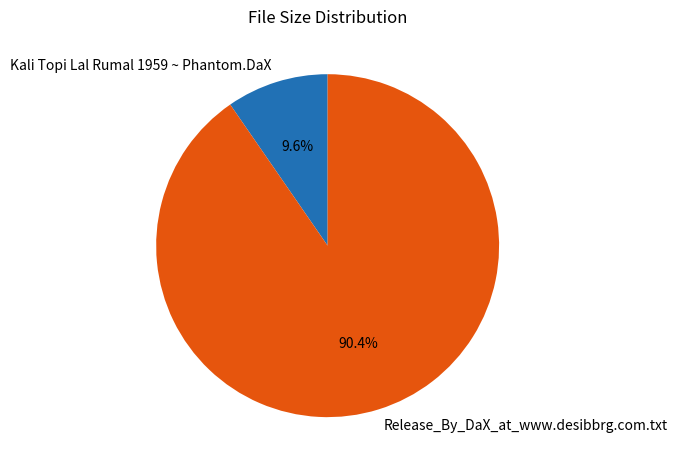

What is the largest slice in the pie chart?

Release_By_DaX_at_www.desibbrg.com.txt